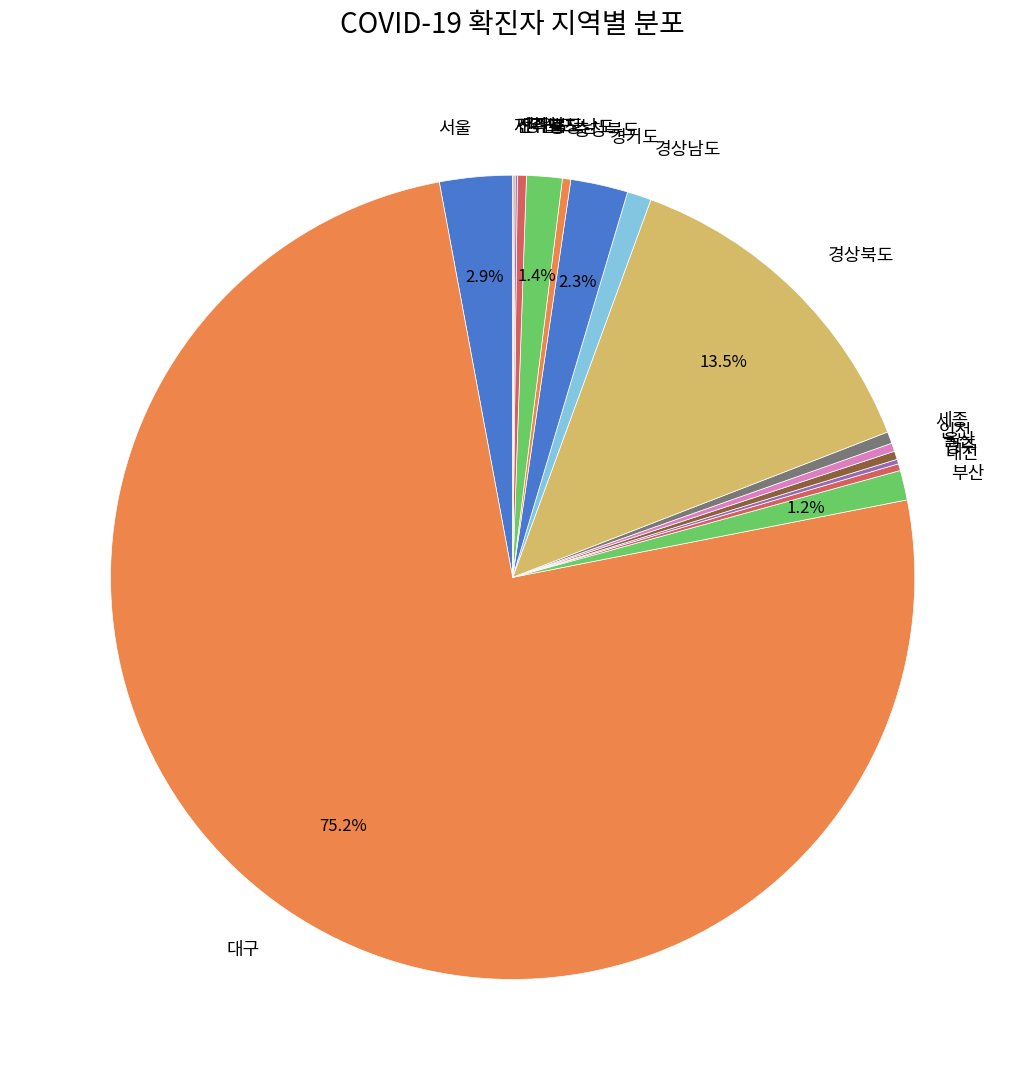

What portion of the pie excludes 경기도?

97.7%